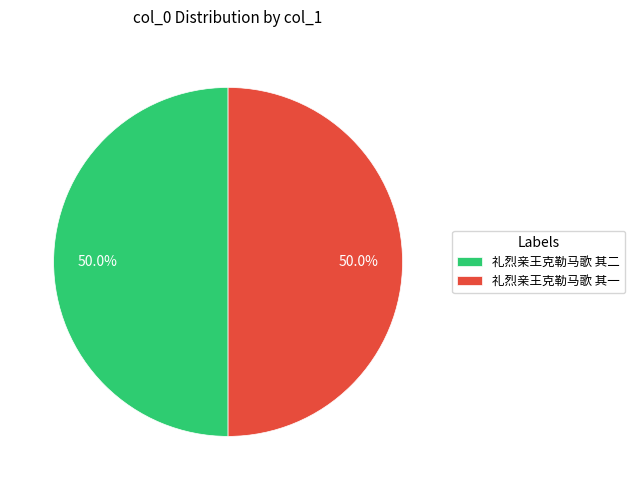

To the nearest percent, what is the average slice percentage?

50%